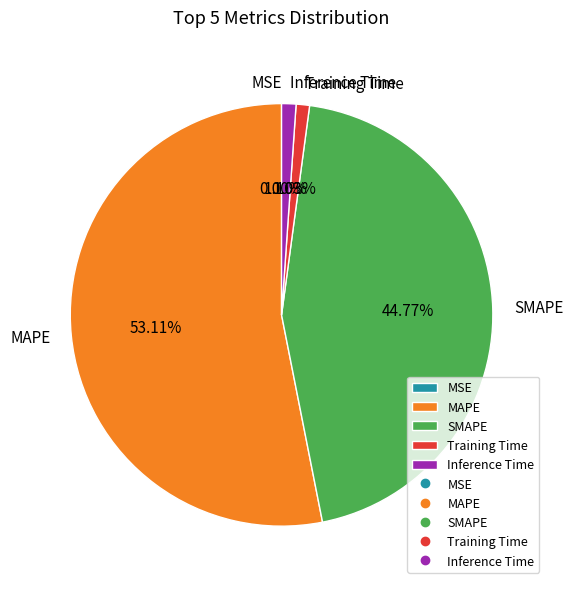

To the nearest percent, what is the difference between the MAPE and Training Time slice percentages?

52%